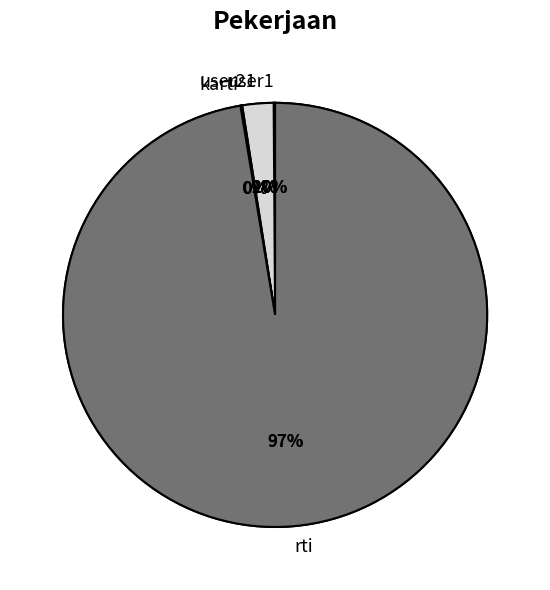

To the nearest percent, what is the difference between the largest and smallest slice percentages?

97%